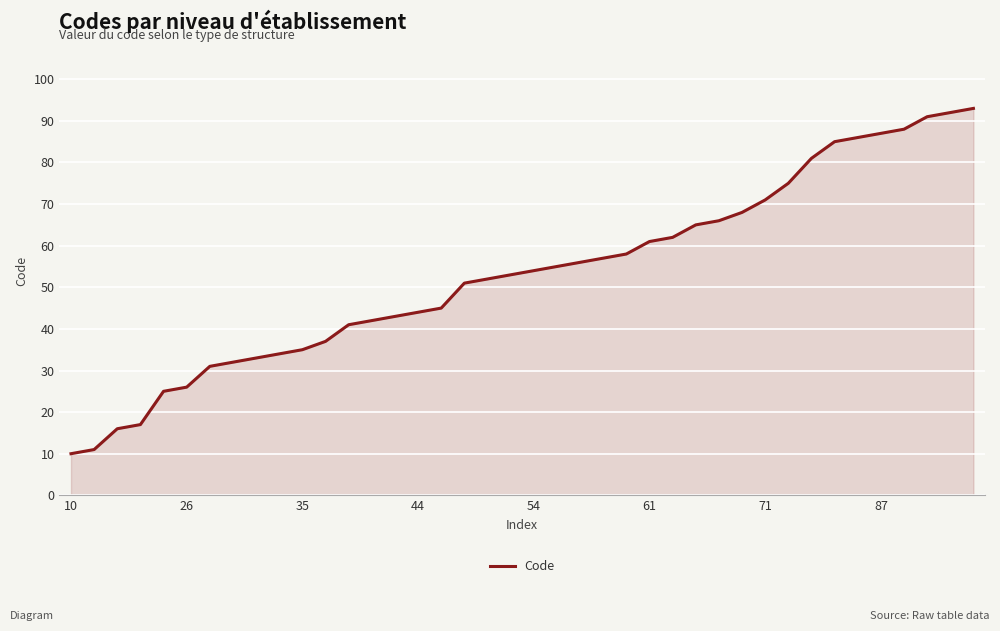

What is the difference between the maximum and minimum values?

83